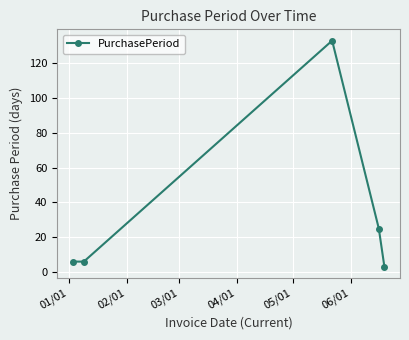

True or false: the data has more than 0 interior local peaks.

True